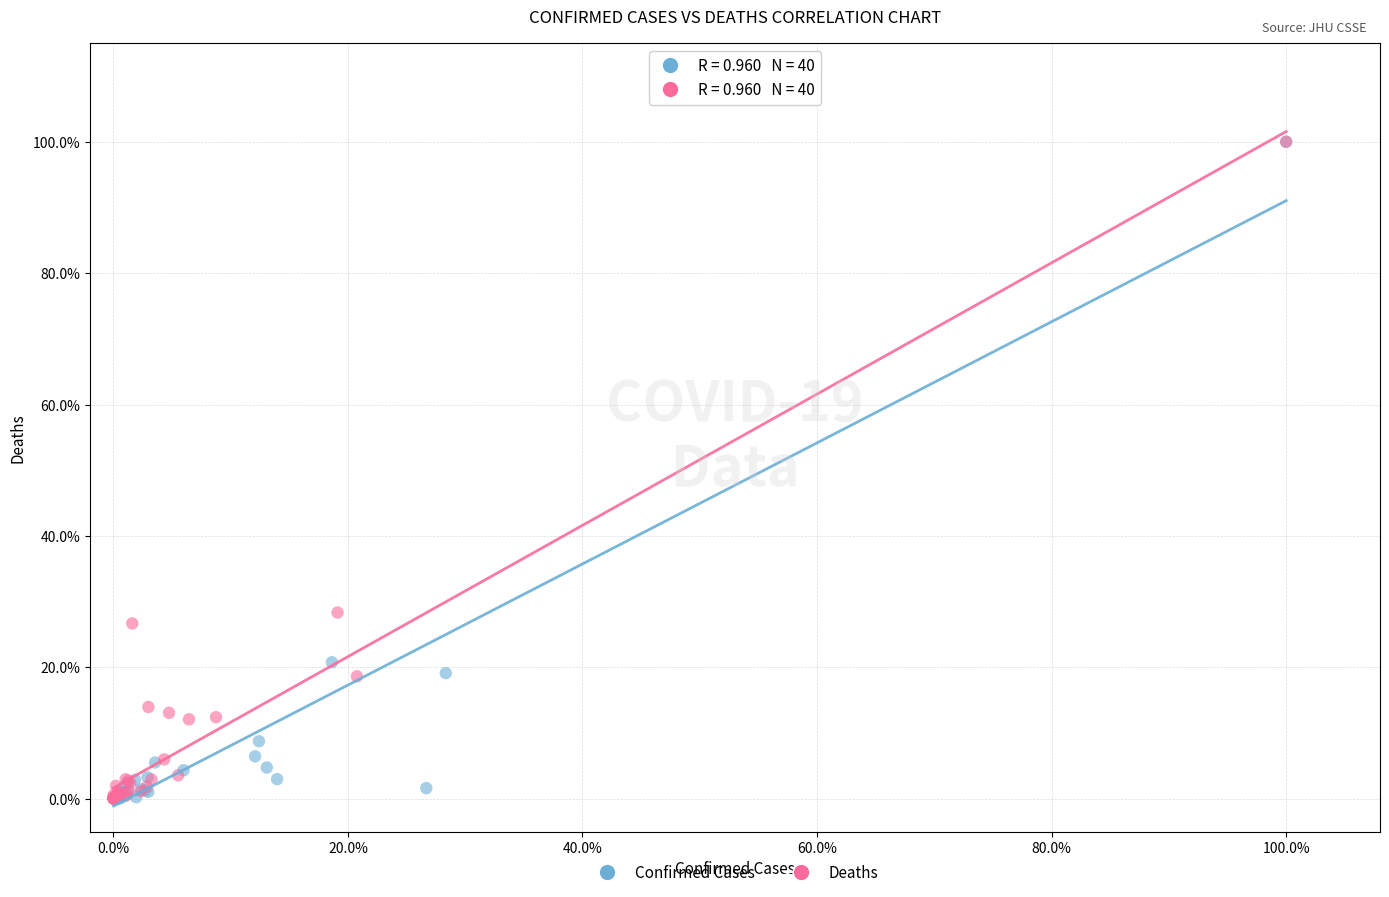

What are all the series names shown in the legend?

Confirmed Cases, Deaths